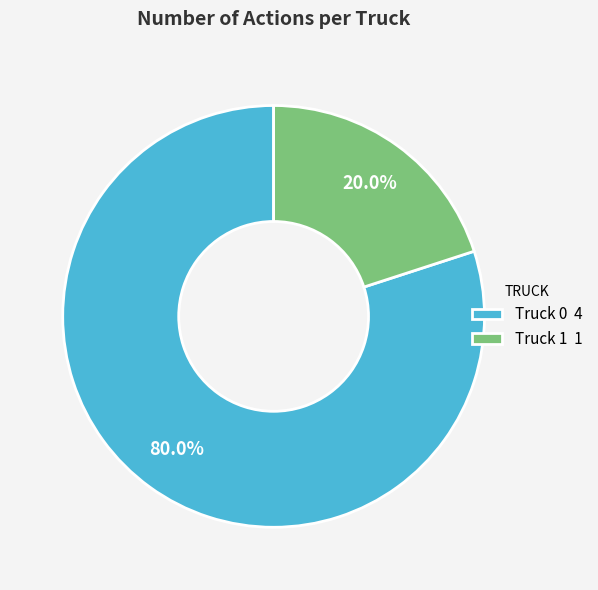

Does Truck 1 represent more than half of the total?

No